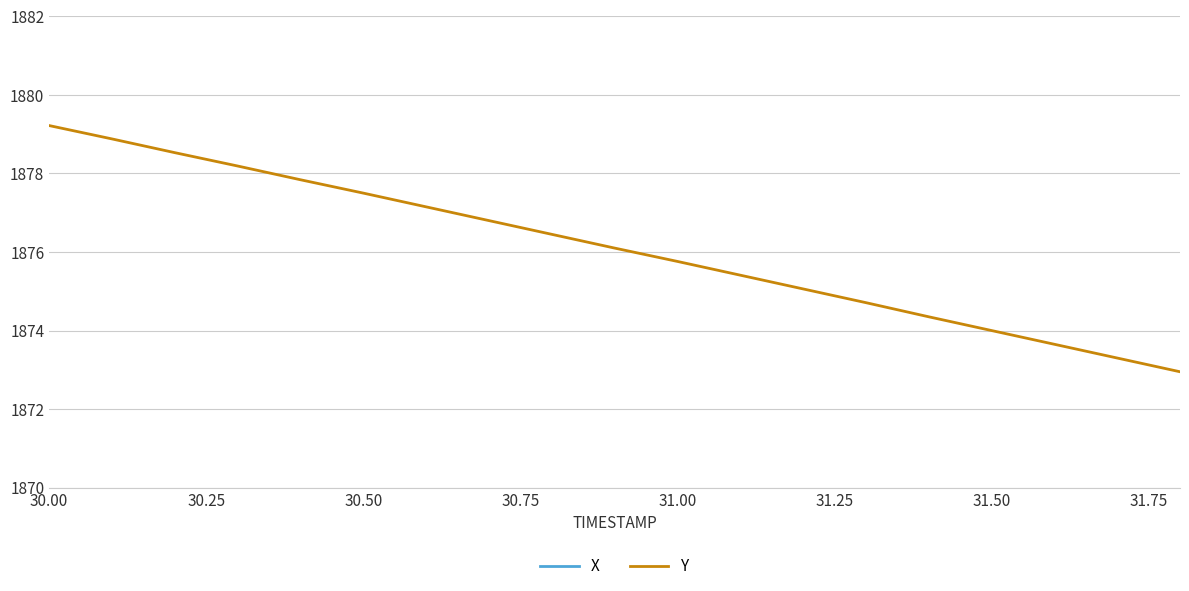

What is the lowest value of the Y series?

1873.0